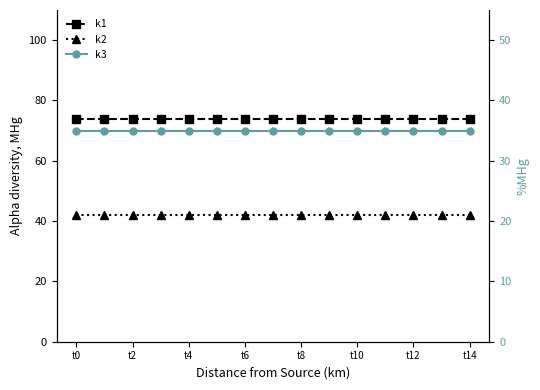

Does the chart display data point markers on the line(s)?

Yes